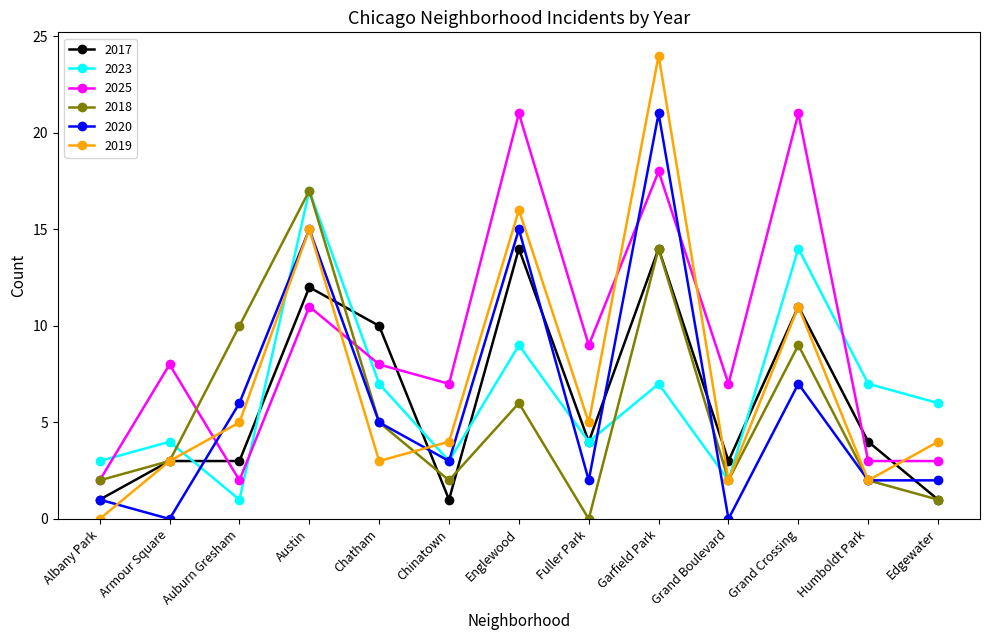

At which label does 2018 reach its minimum?

Fuller Park